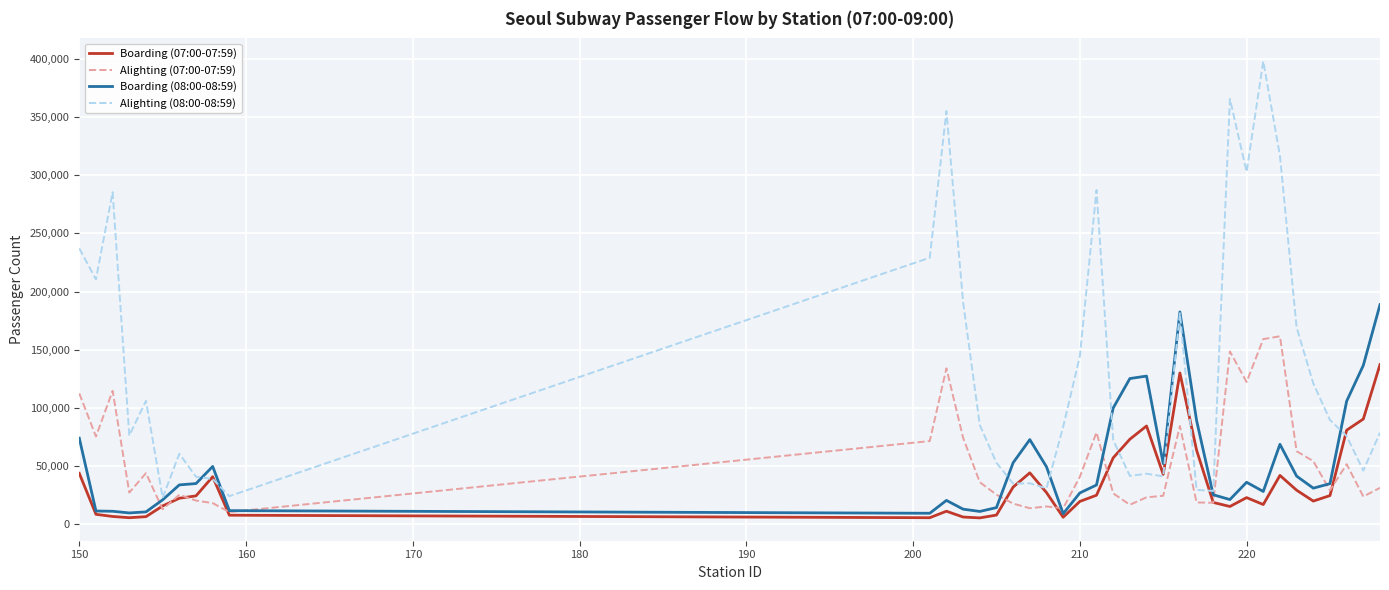

What is the greatest value displayed?

398023